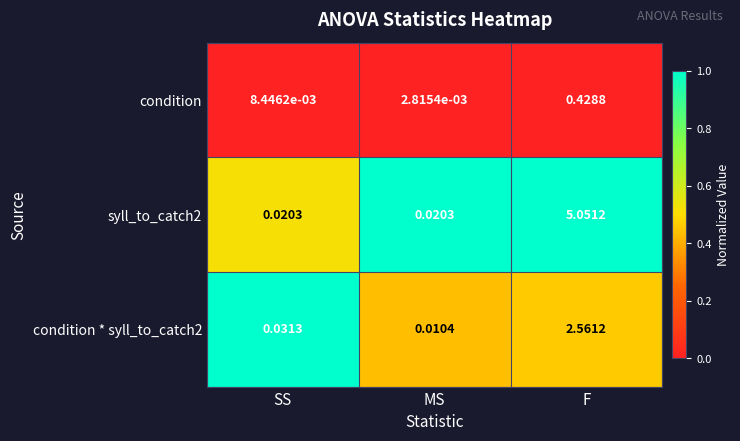

Which category has the lowest value across all series?

MS